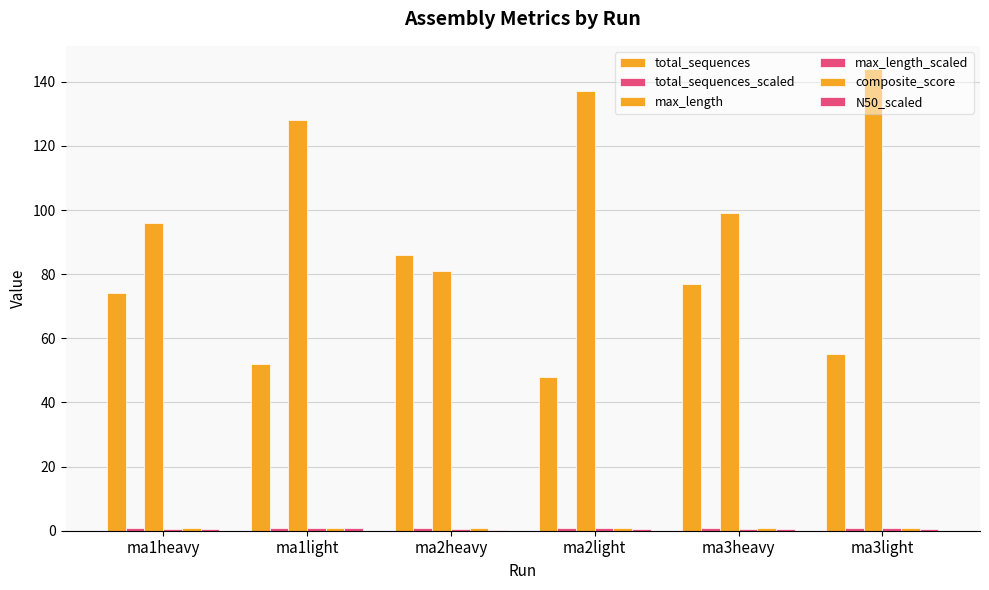

Rank the categories by total_sequences value from lowest to highest.

ma2light, ma1light, ma3light, ma1heavy, ma3heavy, ma2heavy